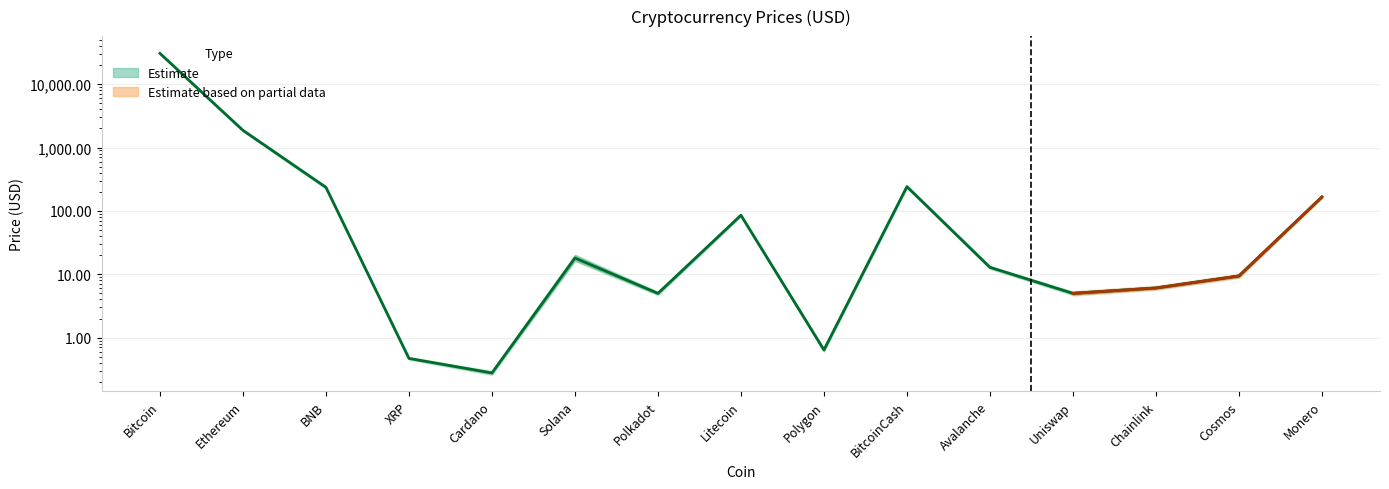

At which category does the data reach its first local peak?

Solana